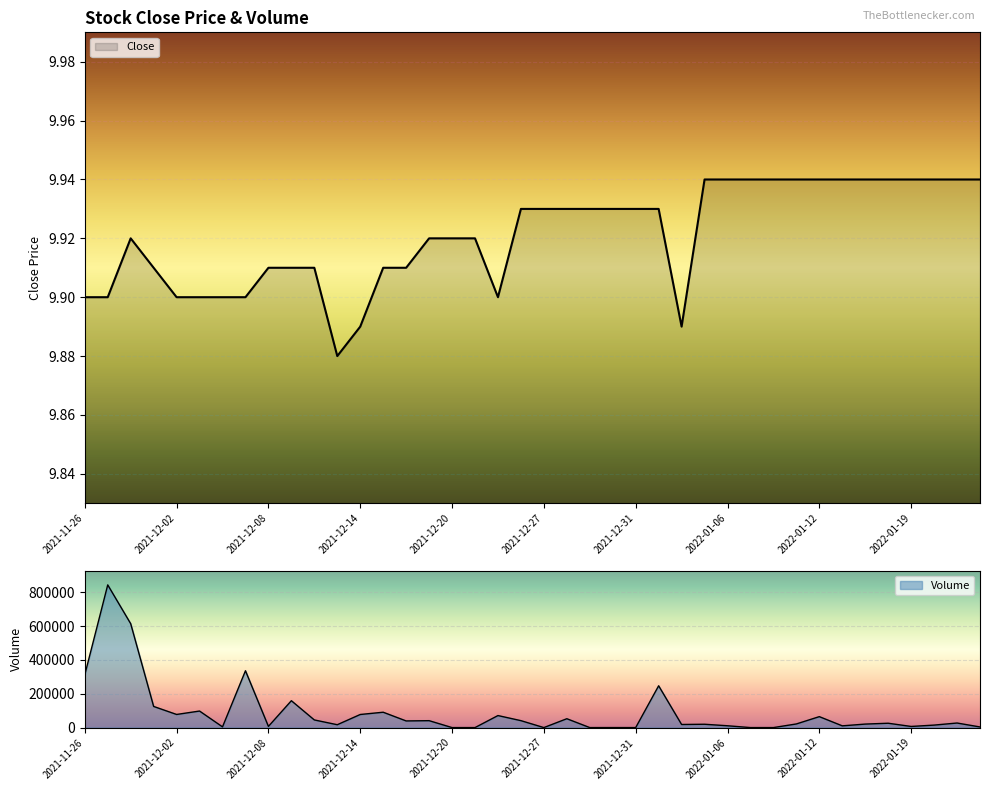

What is the value of the 31st point from the left?

9.9